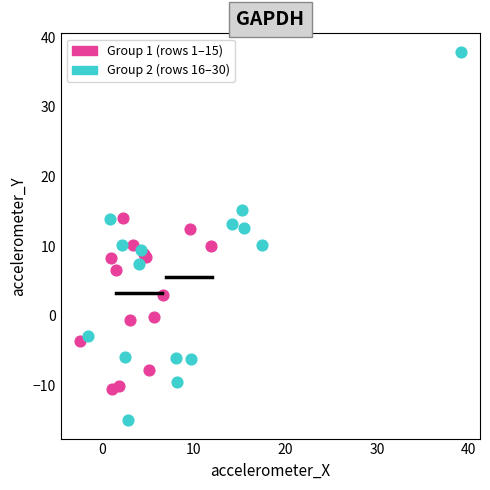

Which series contains the lowest Y value?

Group 2 (rows 16–30)